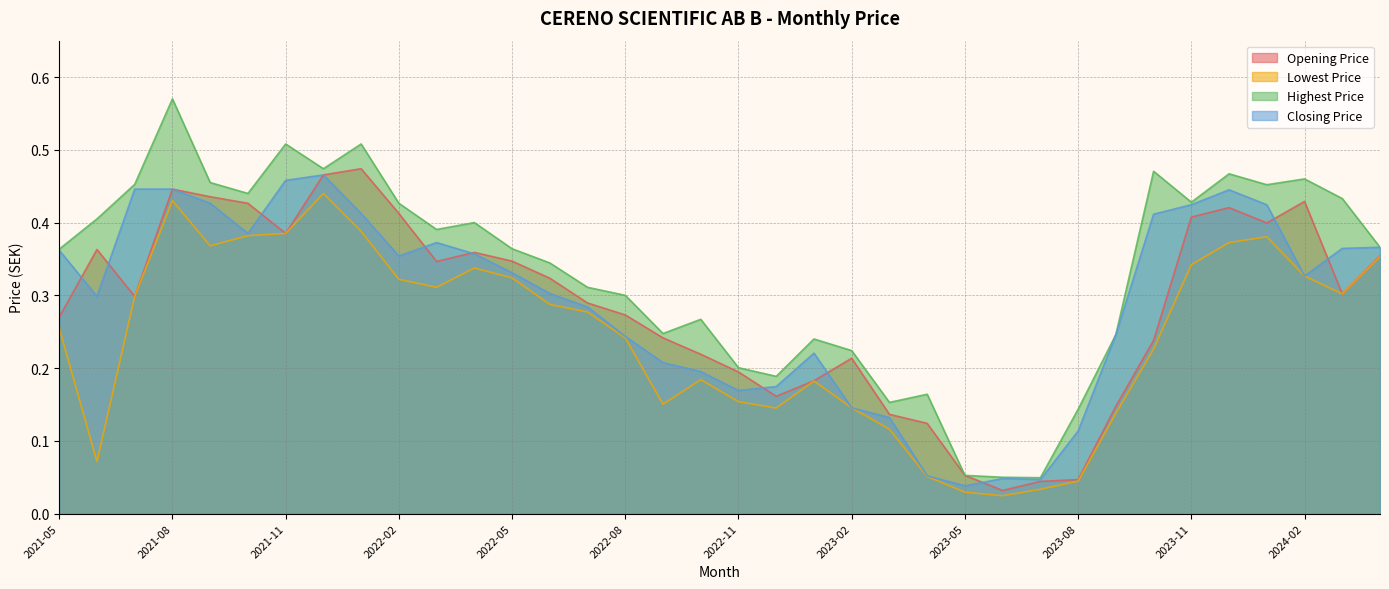

True or false: Opening Price and Highest Price intersect in this chart.

False